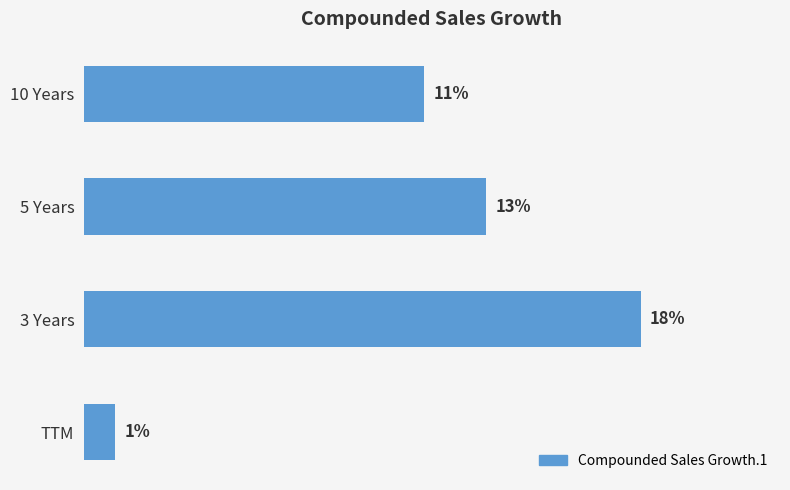

What is the label of the 2nd bar from the bottom?

3 Years